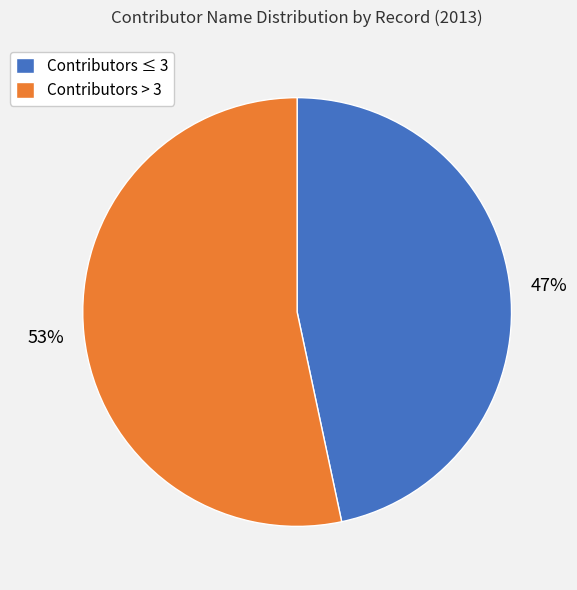

Approximately how many times larger is the value at Contributors ≤ 3 compared to Contributors > 3?

0.9